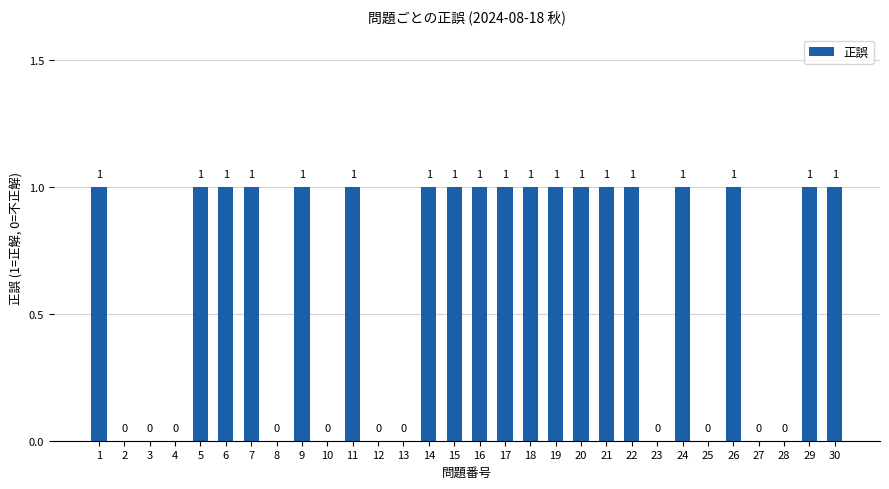

Is it true that the value at 20 is 0?

False